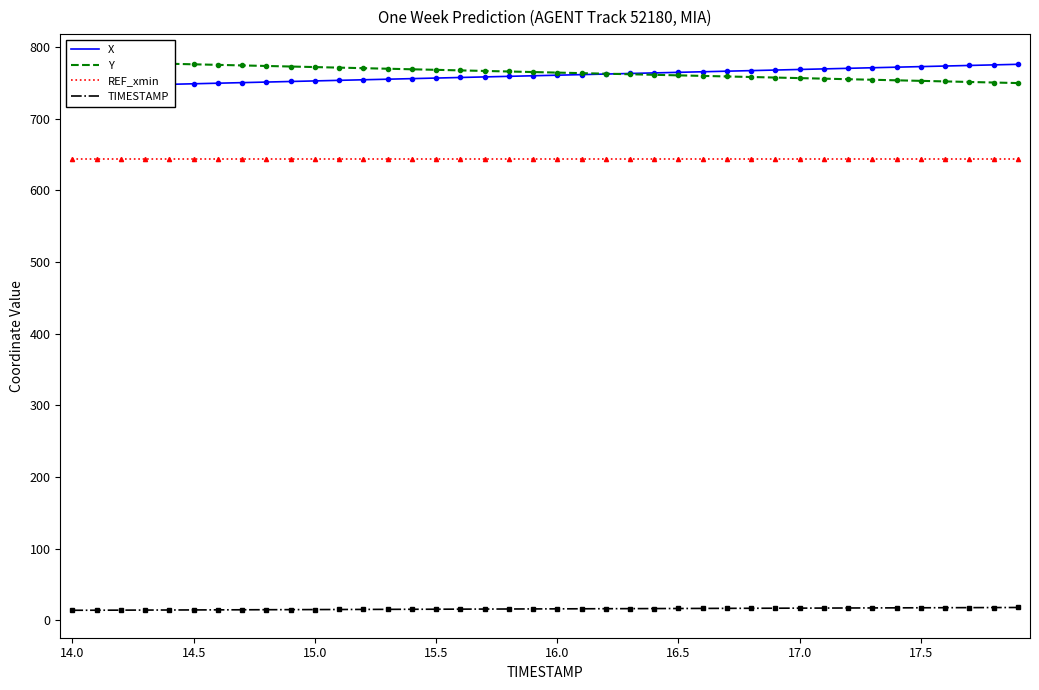

How many data points does each series have?

40